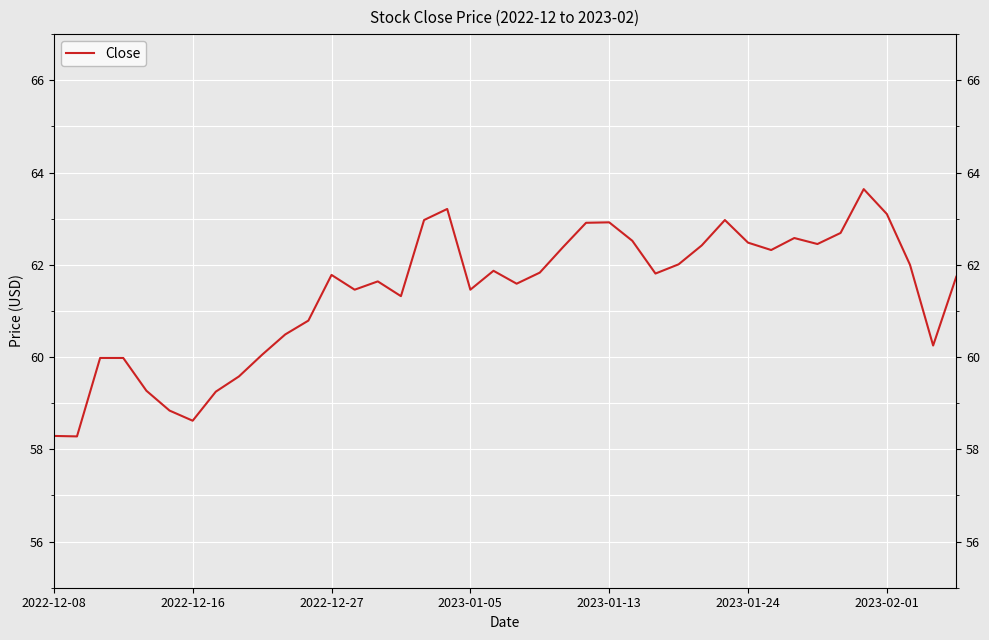

At which category does the data reach its first local valley?

2022-12-16